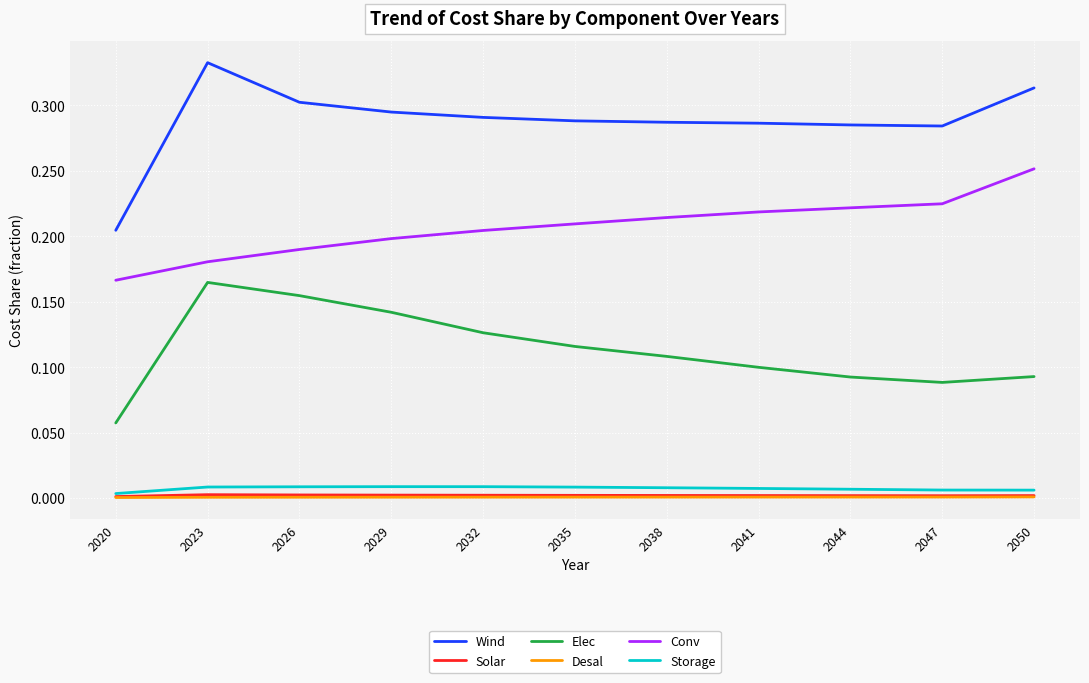

True or false: Elec and Solar cross at least once.

False